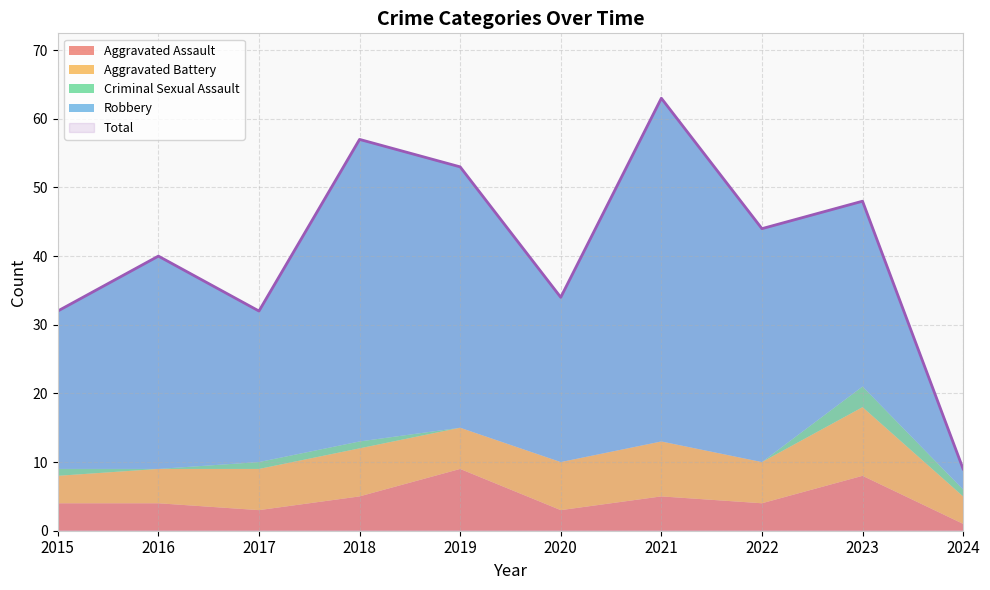

How many data points in Aggravated Battery are less than 6?

3